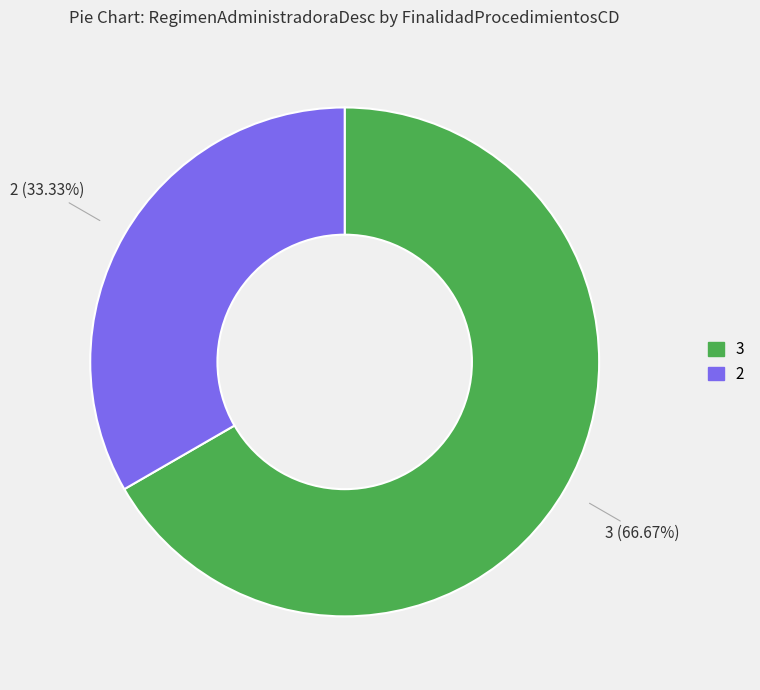

Does 3 account for over 50% of the chart?

Yes